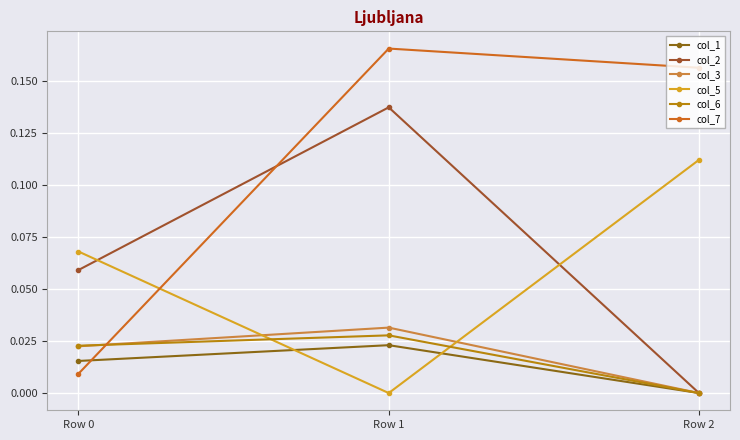

Does the chart have visible grid lines?

Yes